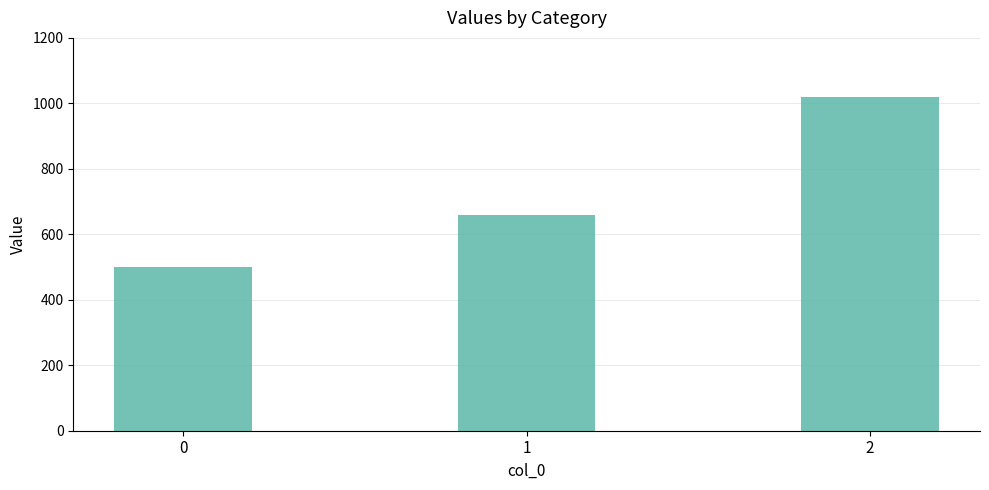

What is the approximate value at 2, to the nearest 50?

1000